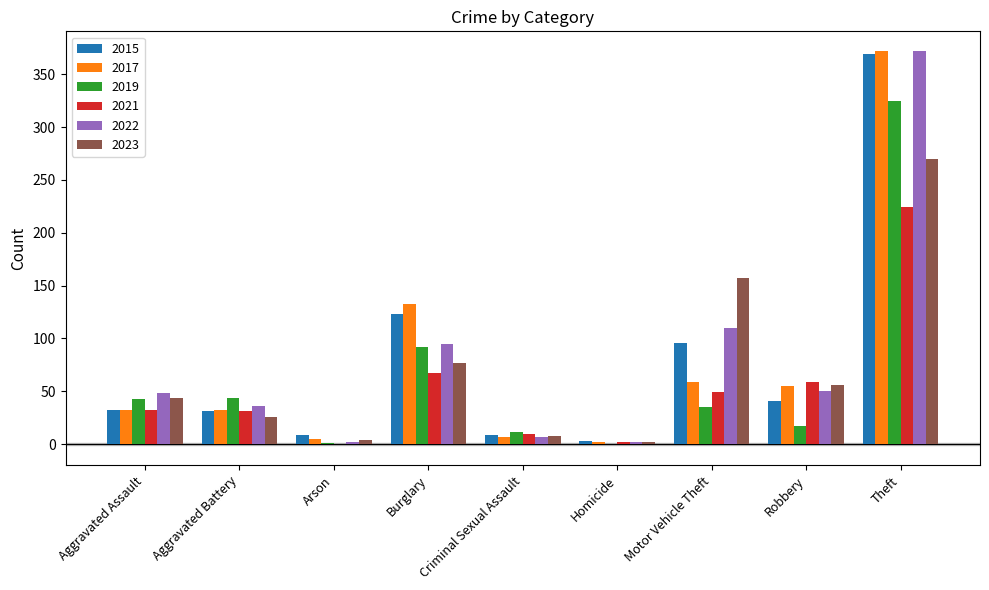

Which category has the highest value across all series?

Theft